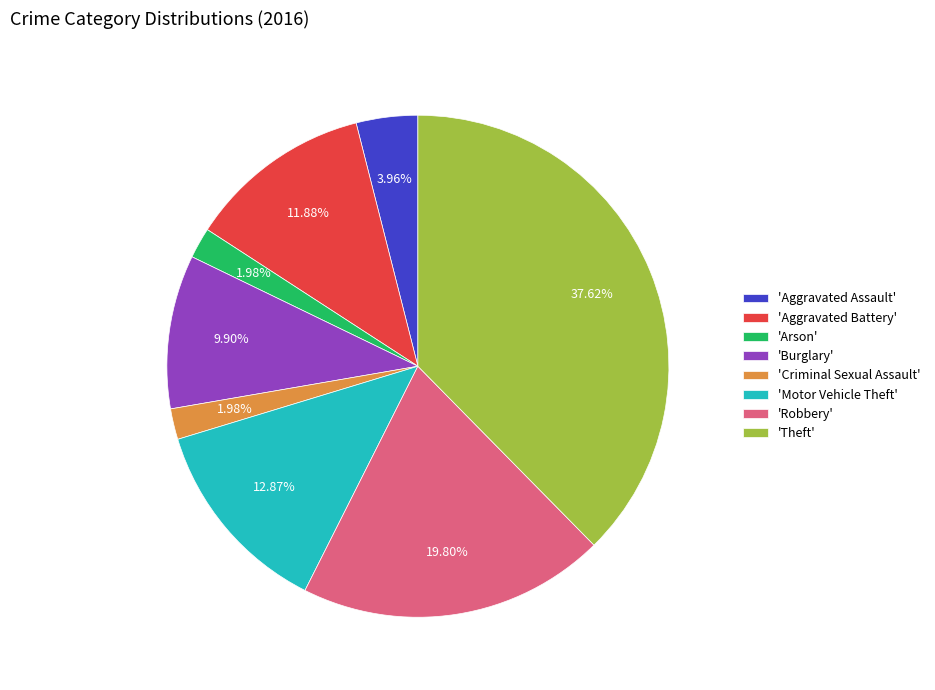

Approximately how many times larger is the value at 'Theft' compared to 'Arson'?

19.0